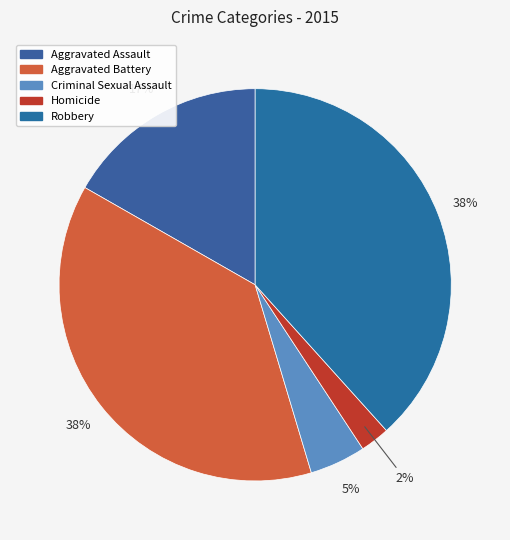

How many slices are in this pie chart?

5